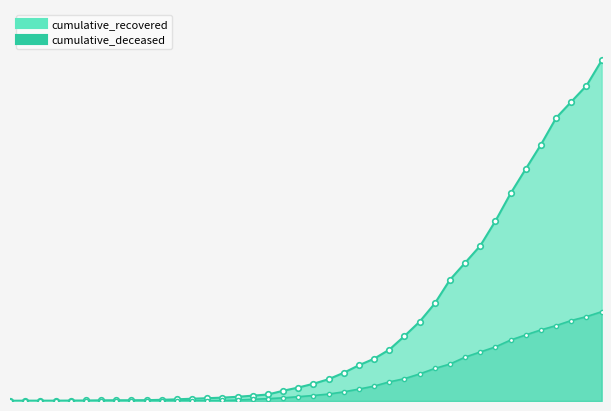

What is the difference between the second highest and second lowest values in the cumulative_deceased series?

998